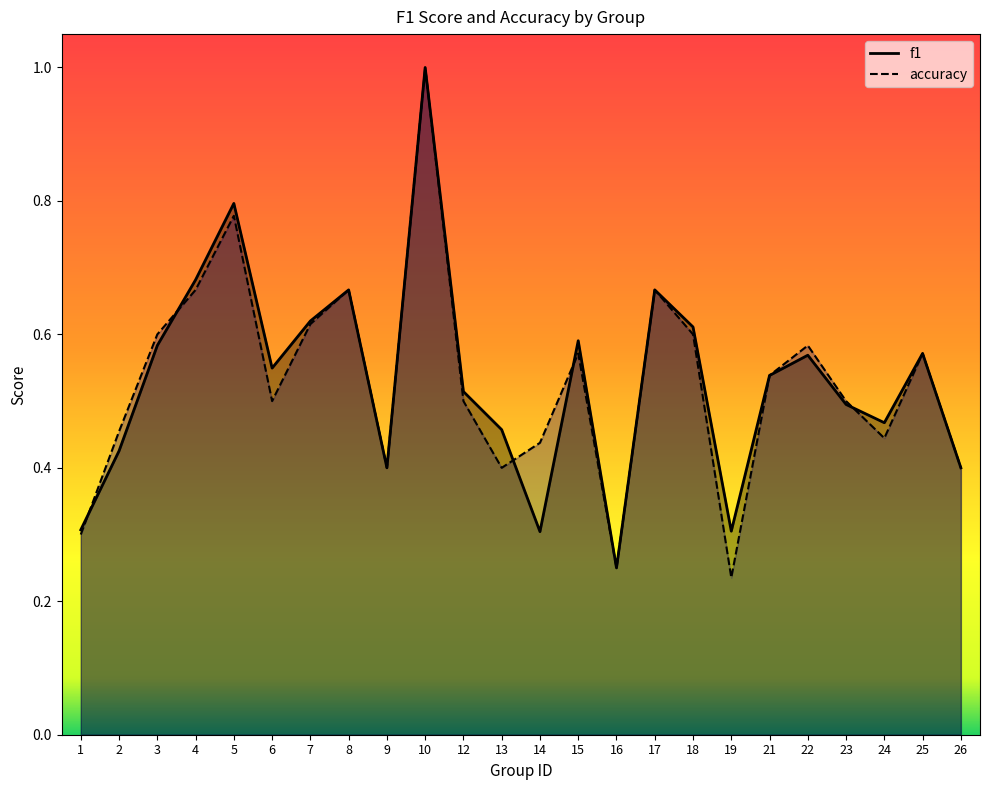

At 26, list the series in order from smallest to largest.

f1, accuracy